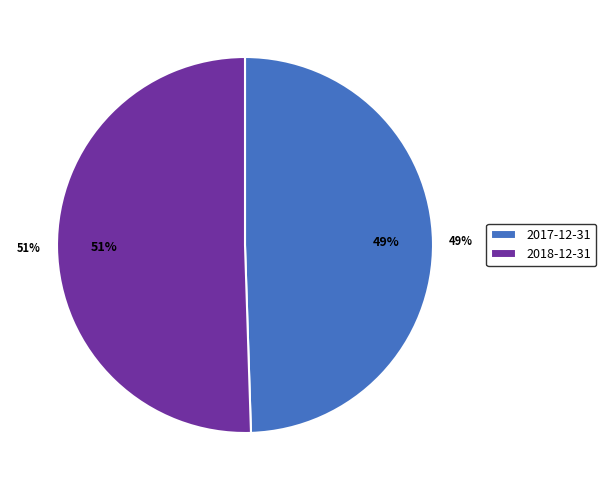

Between 2018-12-31 and 2017-12-31, which is larger?

2018-12-31